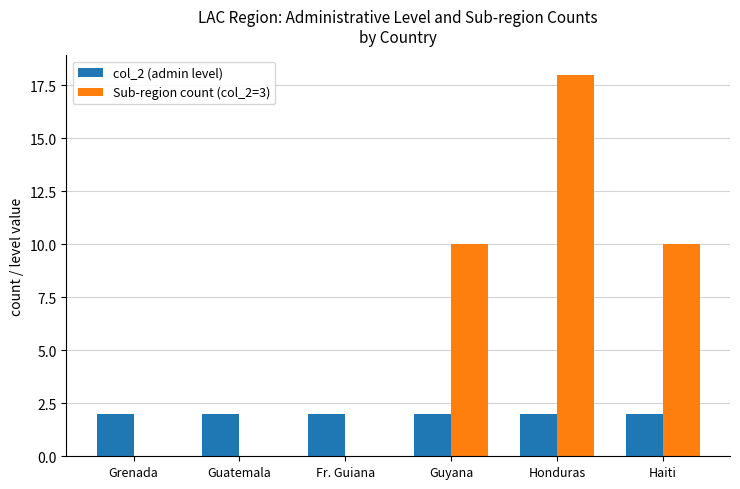

Between Guatemala and Haiti, which series saw the biggest shift?

Sub-region count (col_2=3)